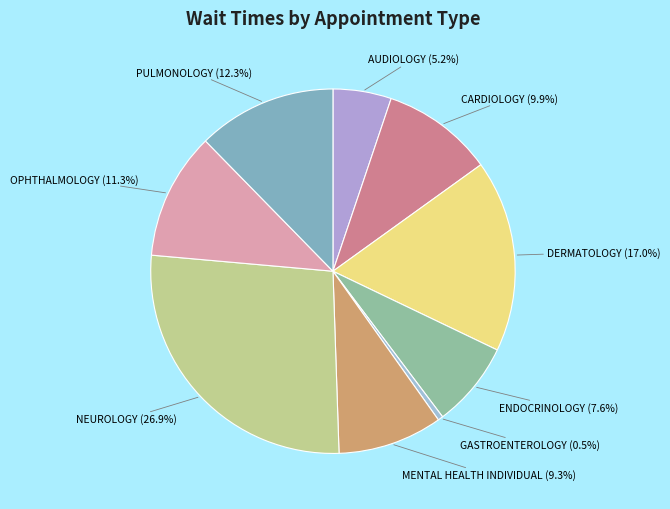

Which has a higher value, GASTROENTEROLOGY or AUDIOLOGY?

AUDIOLOGY